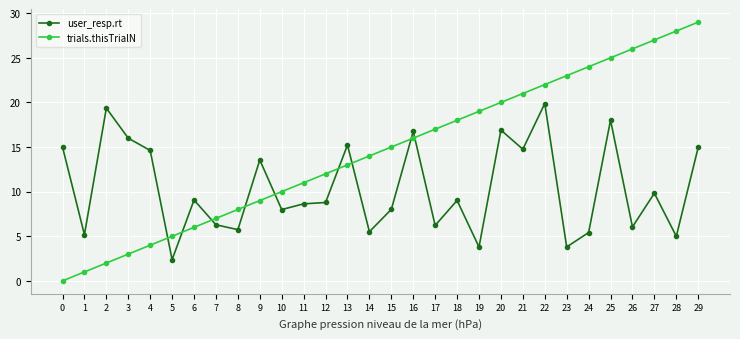

True or false: trials.thisTrialN has a value of 28.5 at 17.

False